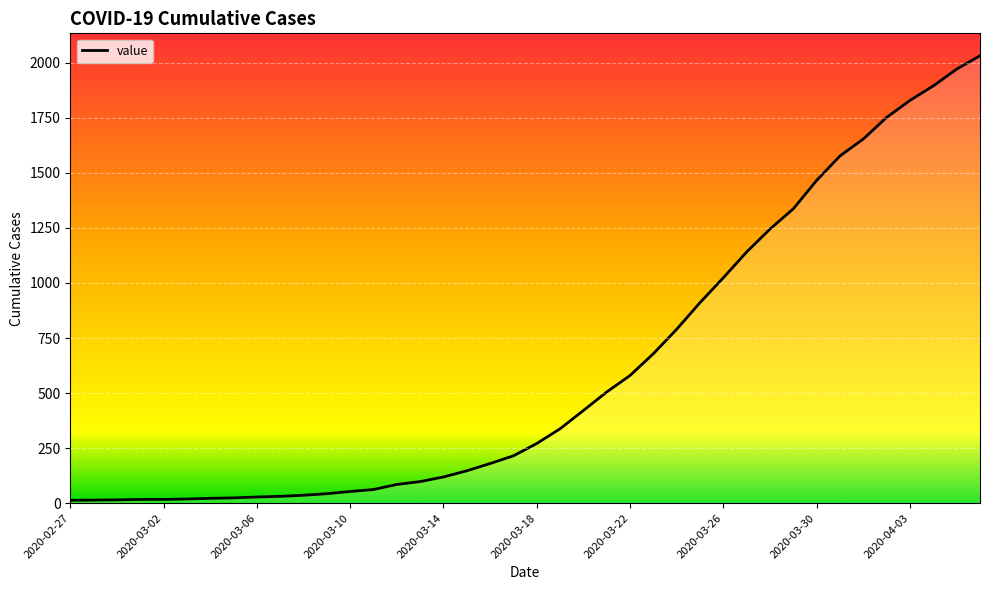

What is the greatest value displayed?

2032